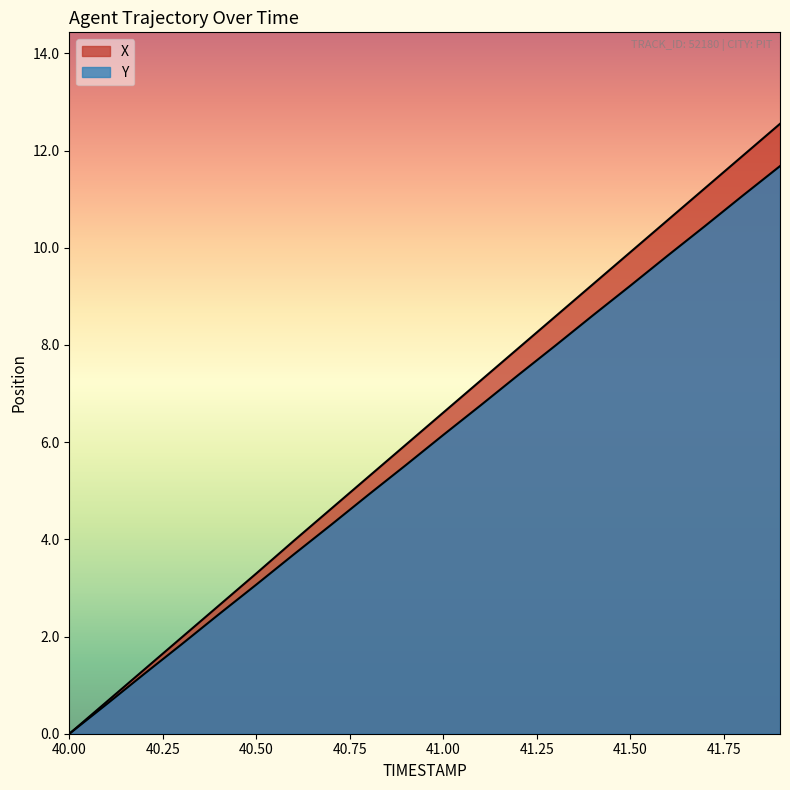

The Y series shows 7.4 at 41.2. True or false?

True